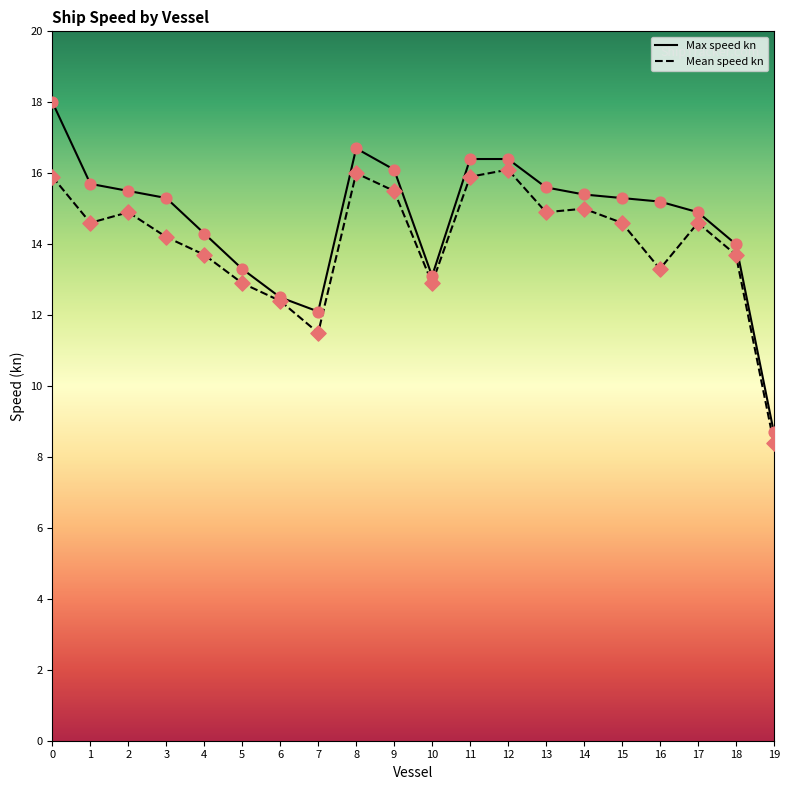

What is the total value across all series at 14?

30.4